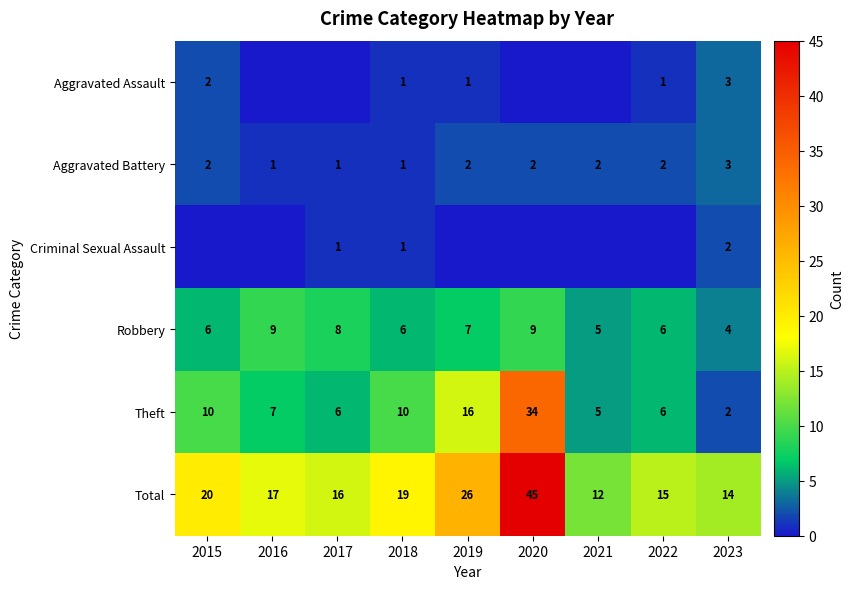

What is the average value of the Theft series?

11